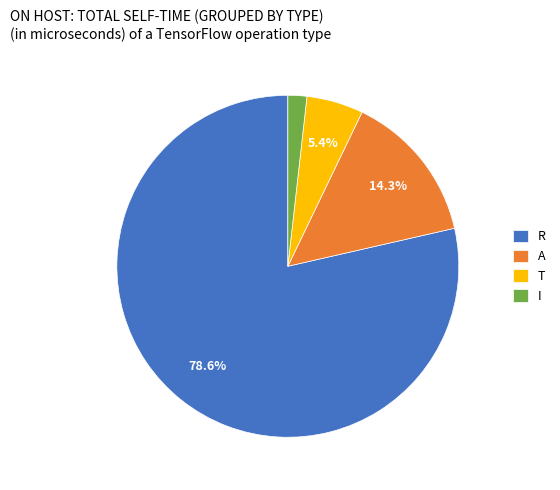

What percentage is the R slice, to the nearest percent?

79%